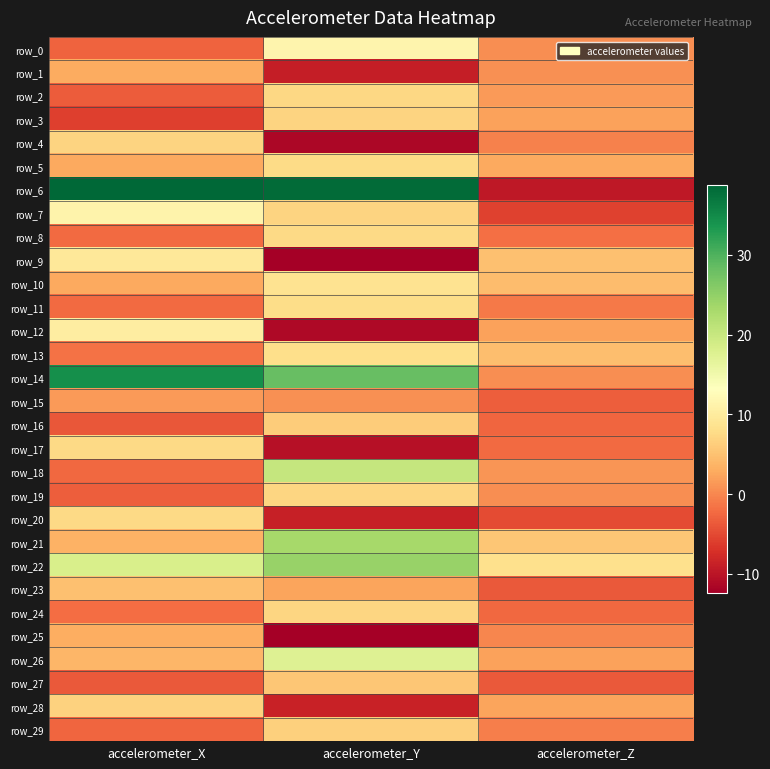

What is the total value across all series at accelerometer_Y?

175.1